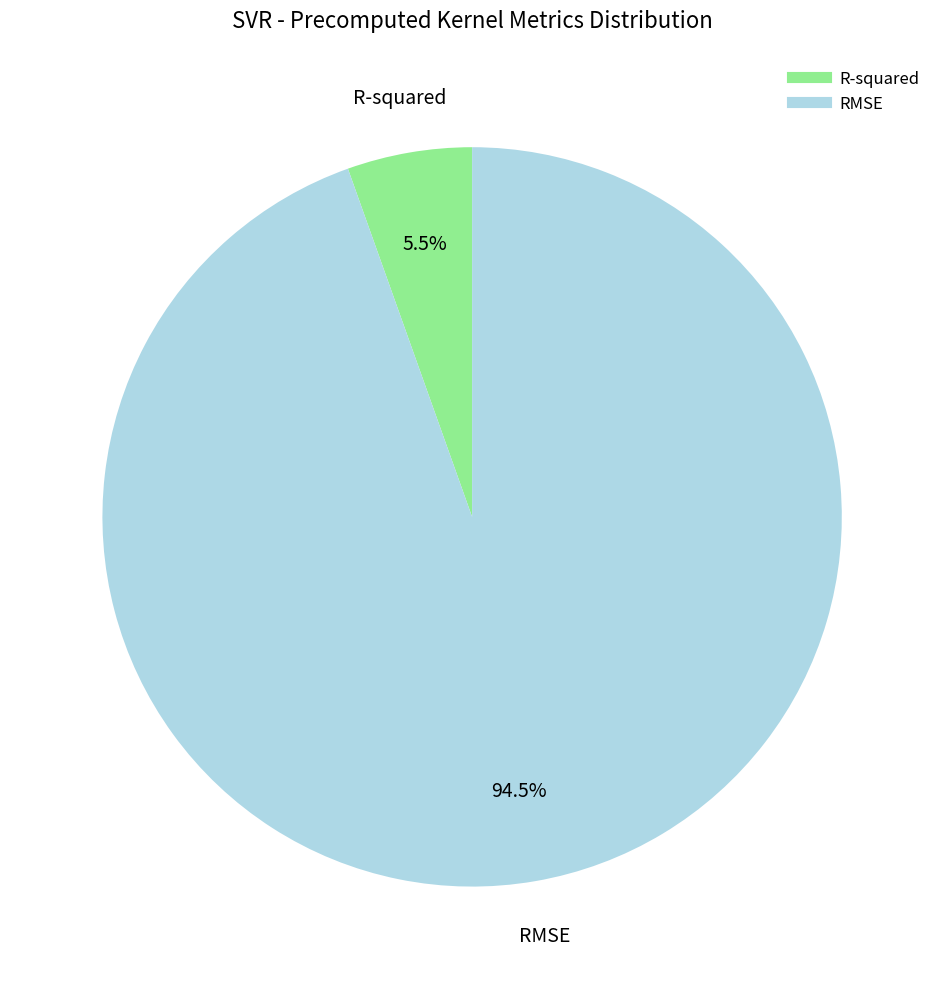

Which category has the biggest portion of the pie?

RMSE